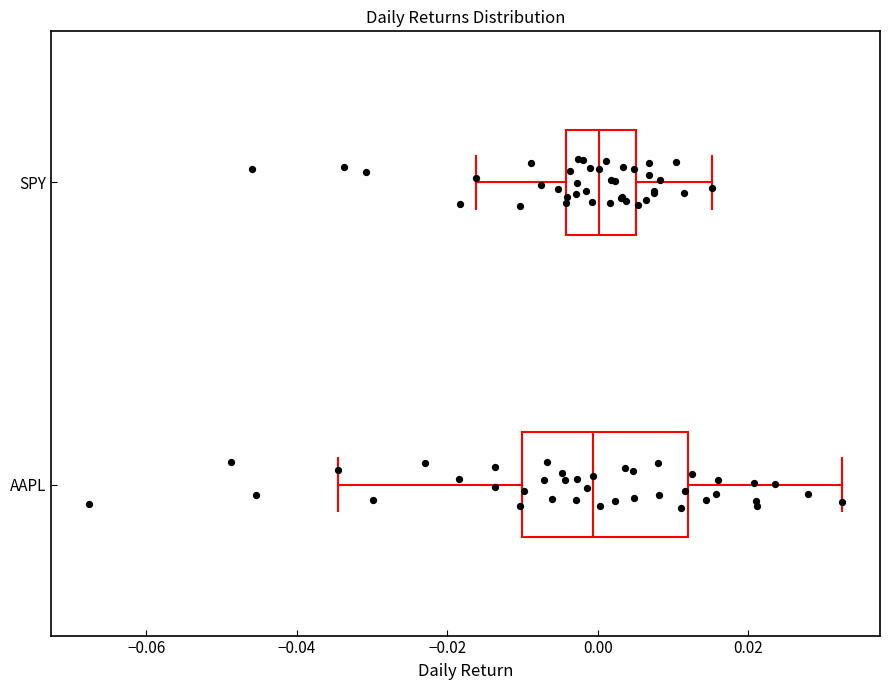

Comparing the boxes themselves (not the whiskers), which one is the widest?

AAPL